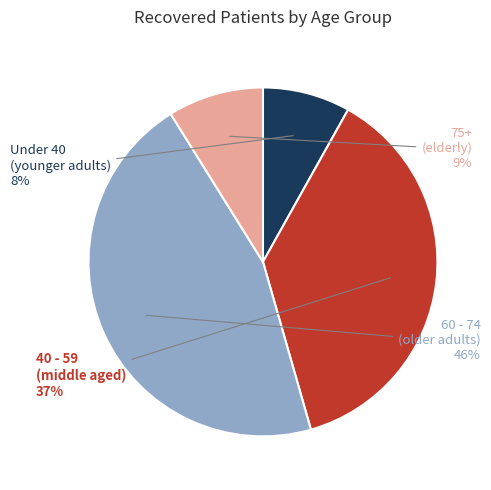

How many segments does this pie chart have?

4